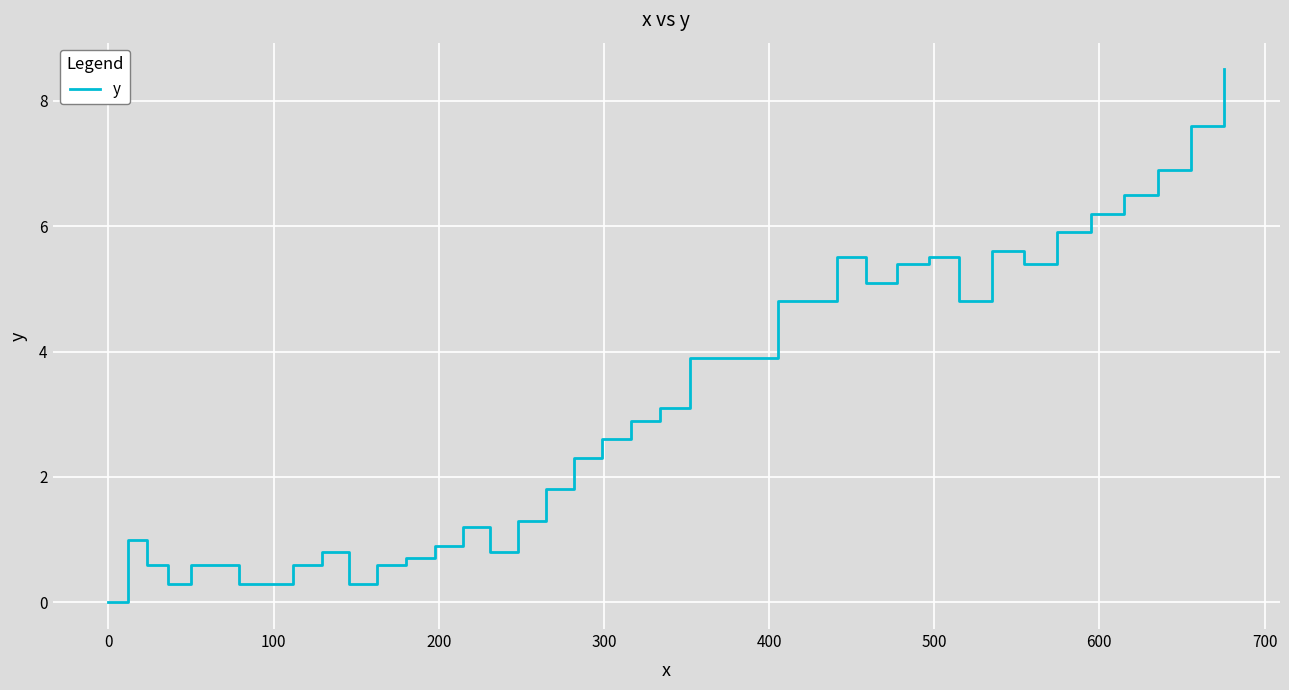

How many lines are shown in the chart?

1